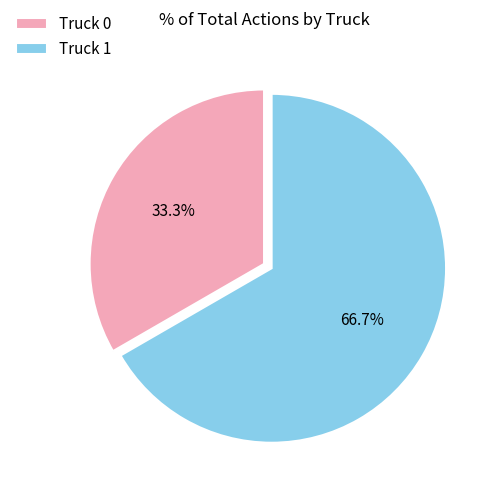

What is the smallest slice in the pie chart?

Truck 0